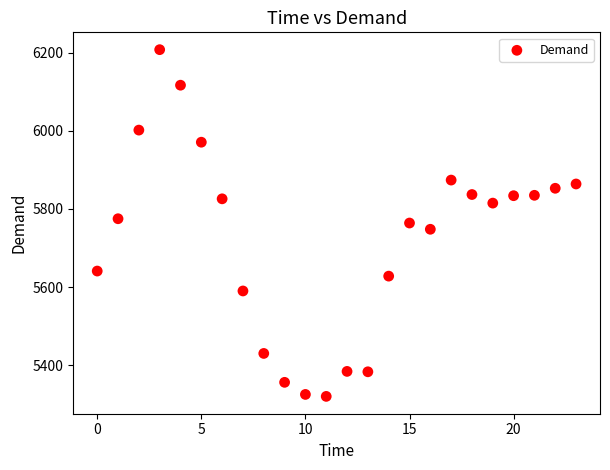

What is the range of Y values (max minus min)?

888